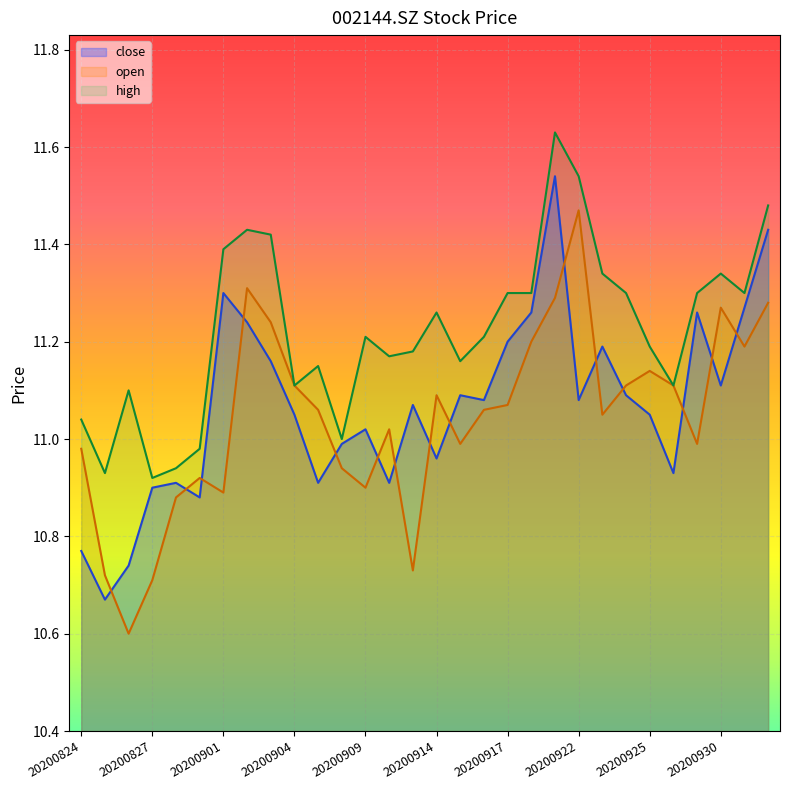

At how many categories does at least one series exceed 11?

25